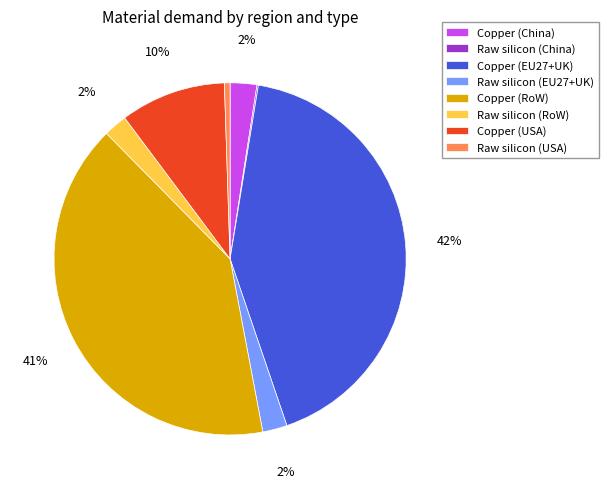

Is there a majority slice in this chart?

No